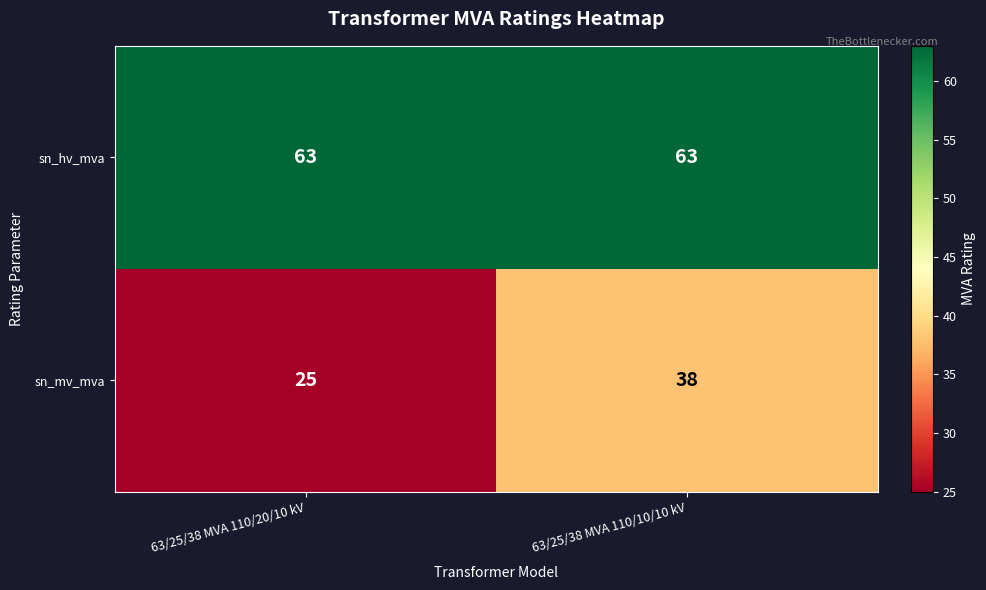

Which series has the widest spread of values?

sn_mv_mva